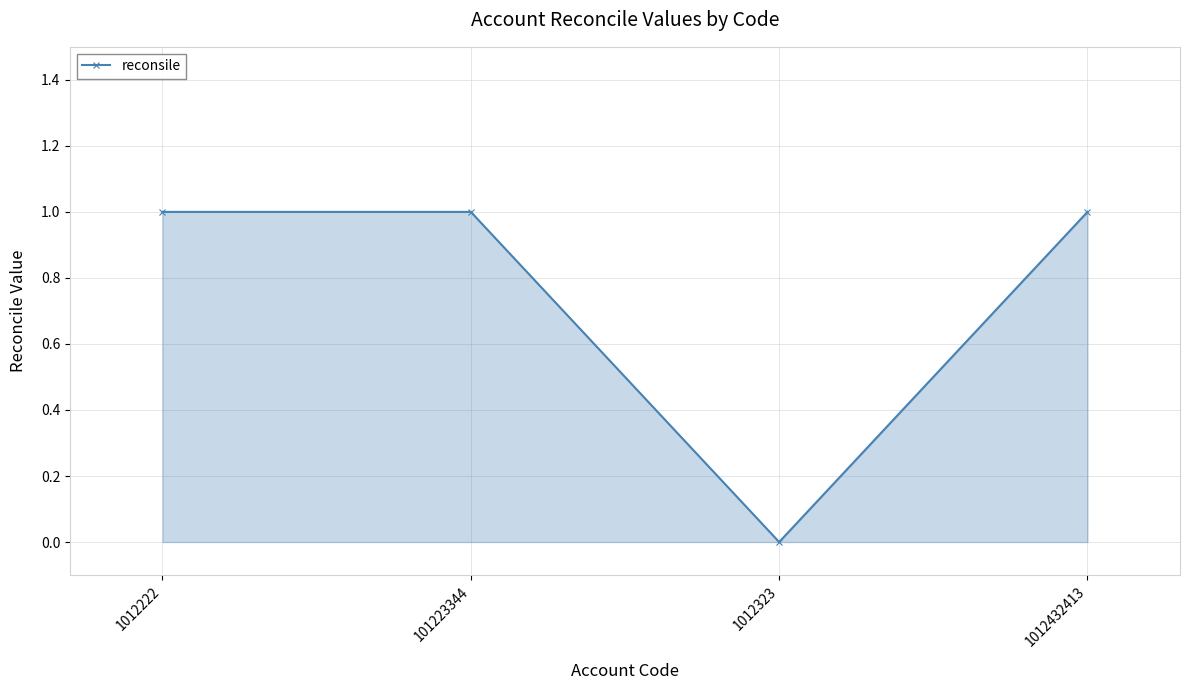

Reading left to right, transcribe all the data shown in this chart.

1012222=1	101223344=1	1012323=0	1012432413=1